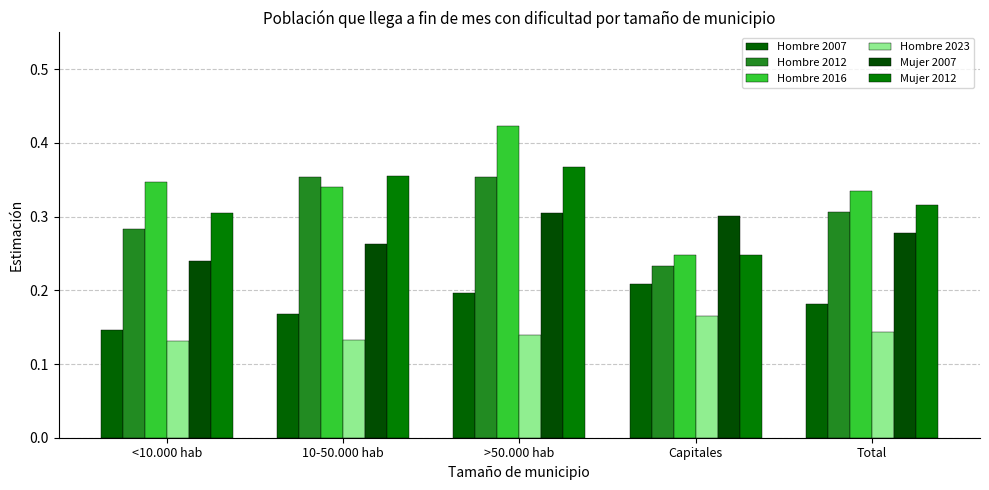

The Mujer 2007 series shows 0.3 at 10-50.000 hab. True or false?

True